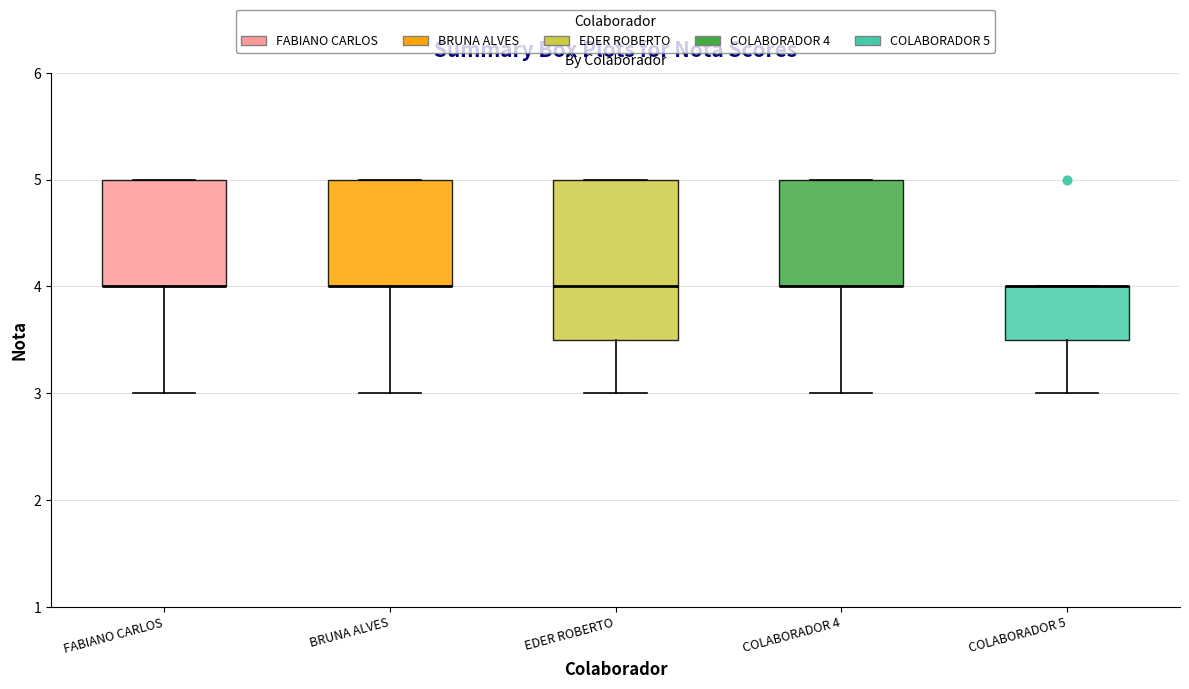

Where is the lower edge of the box for BRUNA ALVES on the y-axis? The values are not printed on the chart, so give them approximately, as read against the axis.

4.0